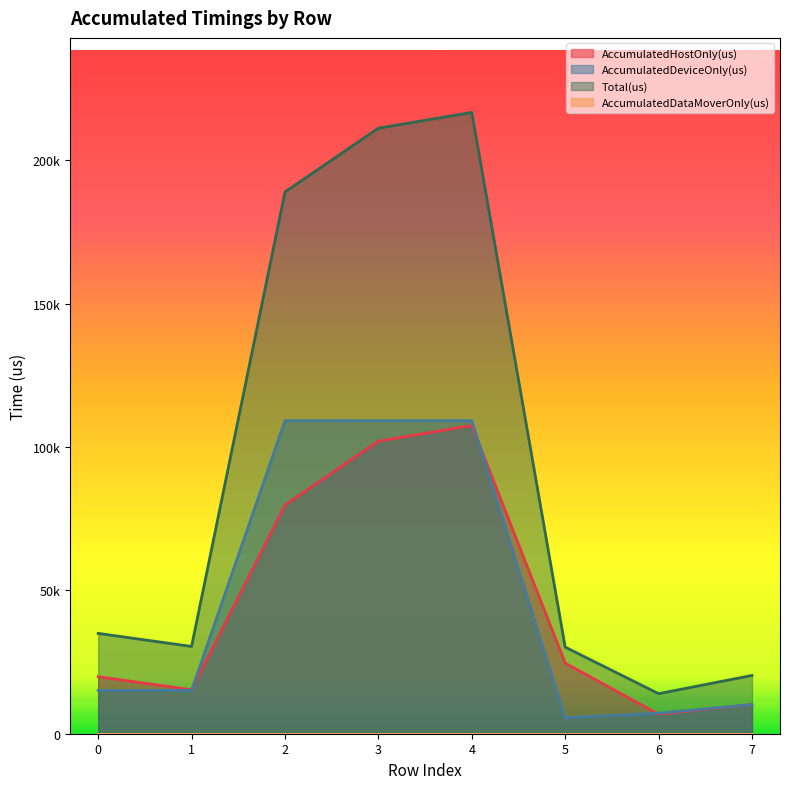

What is the difference between the Total(us) values at 4 and 5?

186439.0